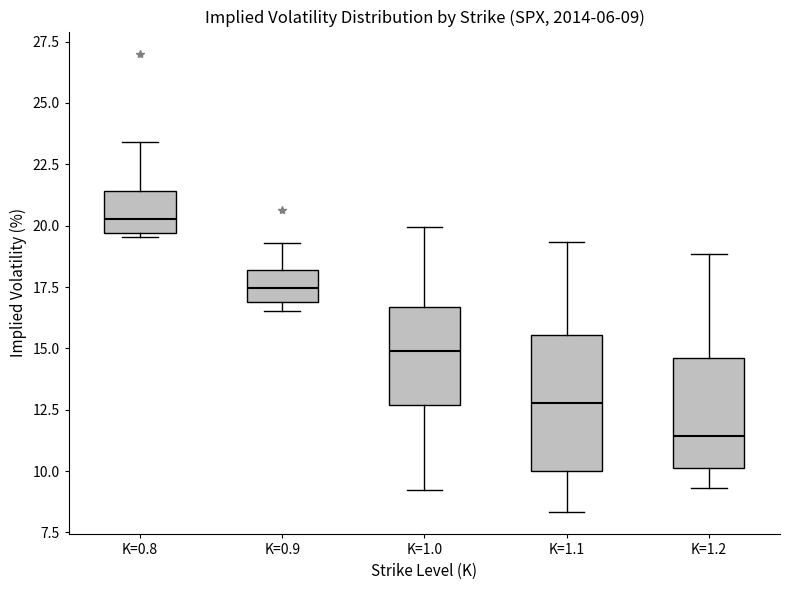

Which box has the lowest median line?

K=1.2